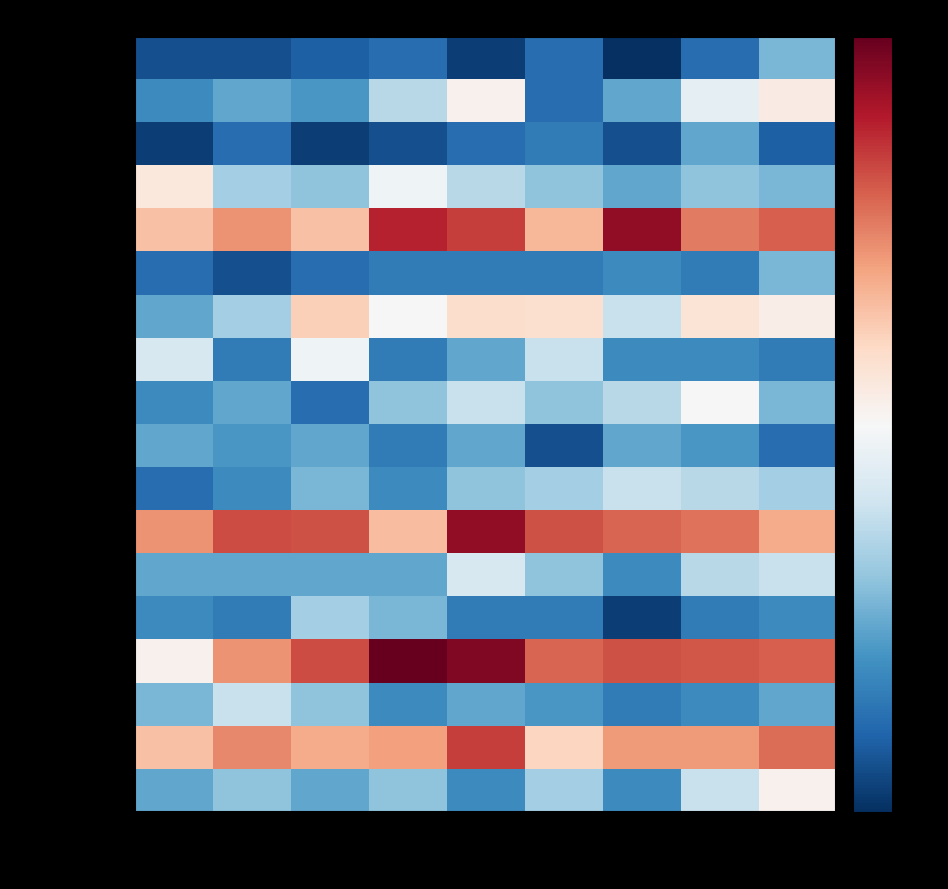

Reading left to right, transcribe all the data shown in this chart.

Albany Park: 2015=2	2016=2	2017=3	2018=4	2019=1	2020=4	2021=0	2022=4	2023=9
Armour Square: 2015=6	2016=8	2017=7	2018=12	2019=19	2020=4	2021=8	2022=15	2023=21
Ashburn: 2015=1	2016=4	2017=1	2018=2	2019=4	2020=5	2021=2	2022=8	2023=3
Auburn Gresham: 2015=22	2016=11	2017=10	2018=16	2019=12	2020=10	2021=8	2022=10	2023=9
Austin: 2015=32	2016=40	2017=32	2018=57	2019=53	2020=34	2021=63	2022=44	2023=48
Avondale: 2015=4	2016=2	2017=4	2018=5	2019=5	2020=5	2021=6	2022=5	2023=9
Chatham: 2015=8	2016=11	2017=29	2018=17	2019=26	2020=25	2021=13	2022=24	2023=20
Chicago Lawn: 2015=14	2016=5	2017=16	2018=5	2019=8	2020=13	2021=6	2022=6	2023=5
Chinatown: 2015=6	2016=8	2017=4	2018=10	2019=13	2020=10	2021=12	2022=17	2023=9
Douglas: 2015=8	2016=7	2017=8	2018=5	2019=8	2020=2	2021=8	2022=7	2023=4
Edgewater: 2015=4	2016=6	2017=9	2018=6	2019=10	2020=11	2021=13	2022=12	2023=11
Englewood: 2015=40	2016=51	2017=50	2018=33	2019=63	2020=50	2021=47	2022=45	2023=36
Fuller Park: 2015=8	2016=8	2017=8	2018=8	2019=14	2020=10	2021=6	2022=12	2023=13
Gage Park: 2015=6	2016=5	2017=11	2018=9	2019=5	2020=5	2021=1	2022=5	2023=6
Garfield Park: 2015=19	2016=40	2017=51	2018=69	2019=65	2020=47	2021=50	2022=49	2023=48
Grand Boulevard: 2015=9	2016=13	2017=10	2018=6	2019=8	2020=7	2021=5	2022=6	2023=8
Grand Crossing: 2015=32	2016=42	2017=36	2018=38	2019=53	2020=28	2021=39	2022=39	2023=46
Humboldt Park: 2015=8	2016=10	2017=8	2018=10	2019=6	2020=11	2021=6	2022=13	2023=19